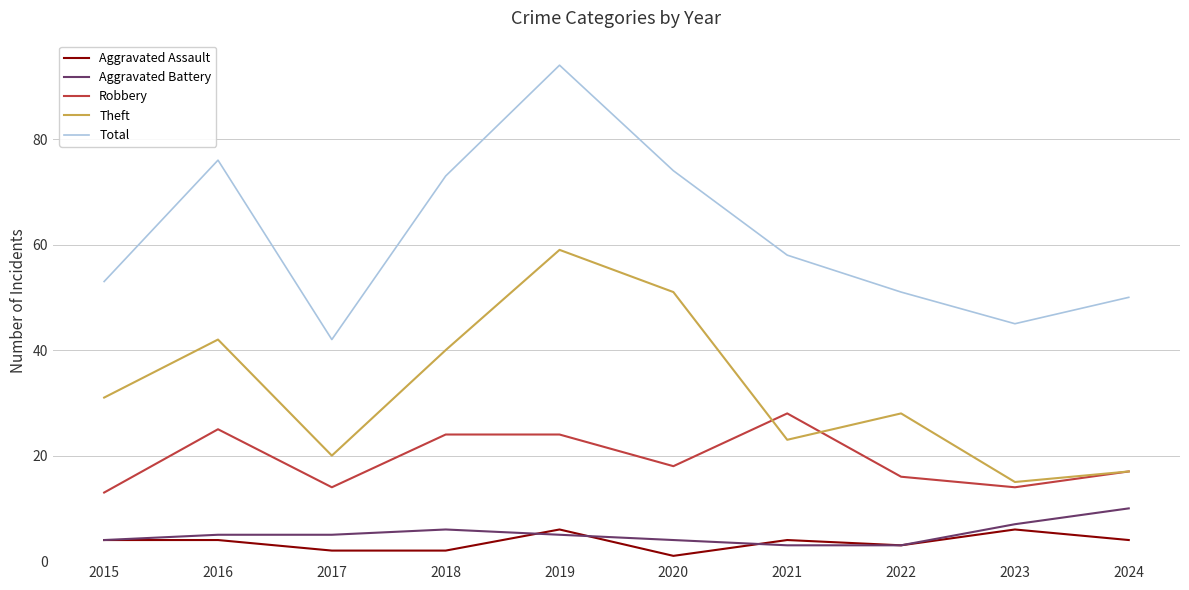

What is the maximum value shown in the chart?

94